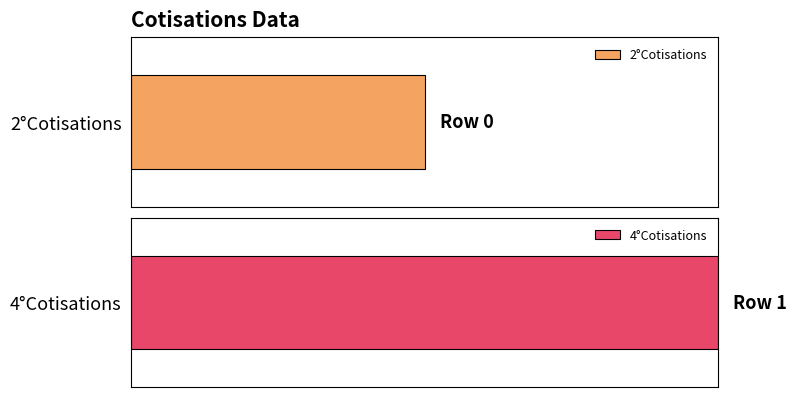

What is the sum of all values?

1